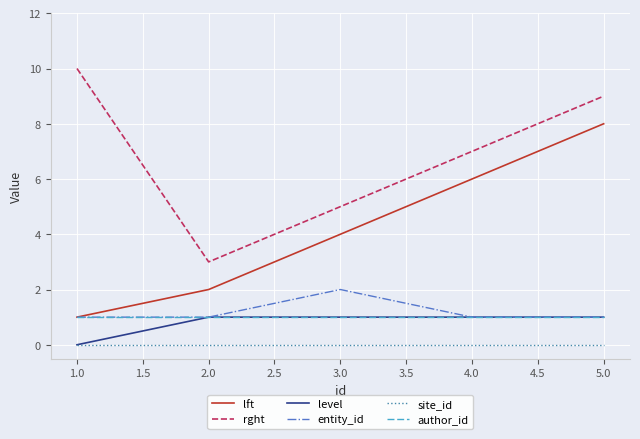

Reading left to right, transcribe all the data shown in this chart.

lft: 1	2	4	6	8
rght: 10	3	5	7	9
level: 0	1	1	1	1
entity_id: 1	1	2	1	1
site_id: 0	0	0	0	0
author_id: 1	1	1	1	1